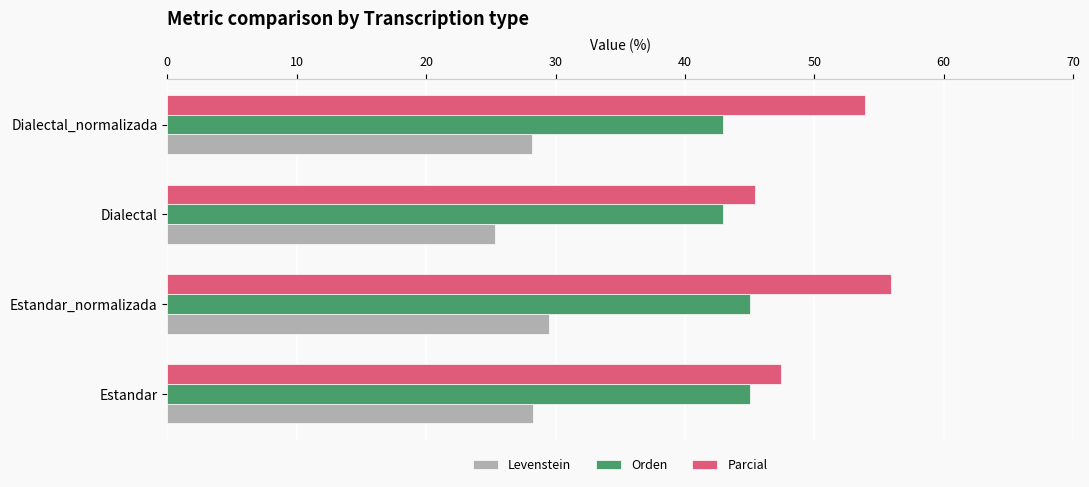

List the series in order of their overall mean, highest first.

Parcial, Orden, Levenstein